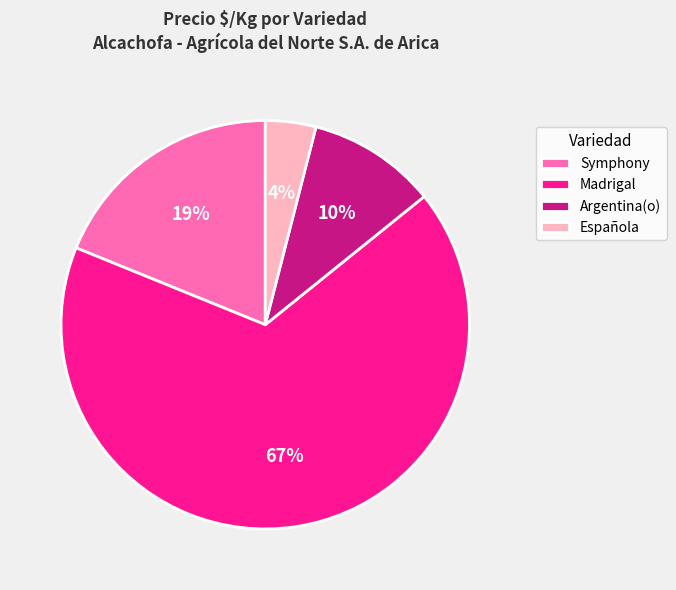

Is the sum of Madrigal and Española greater than half?

Yes